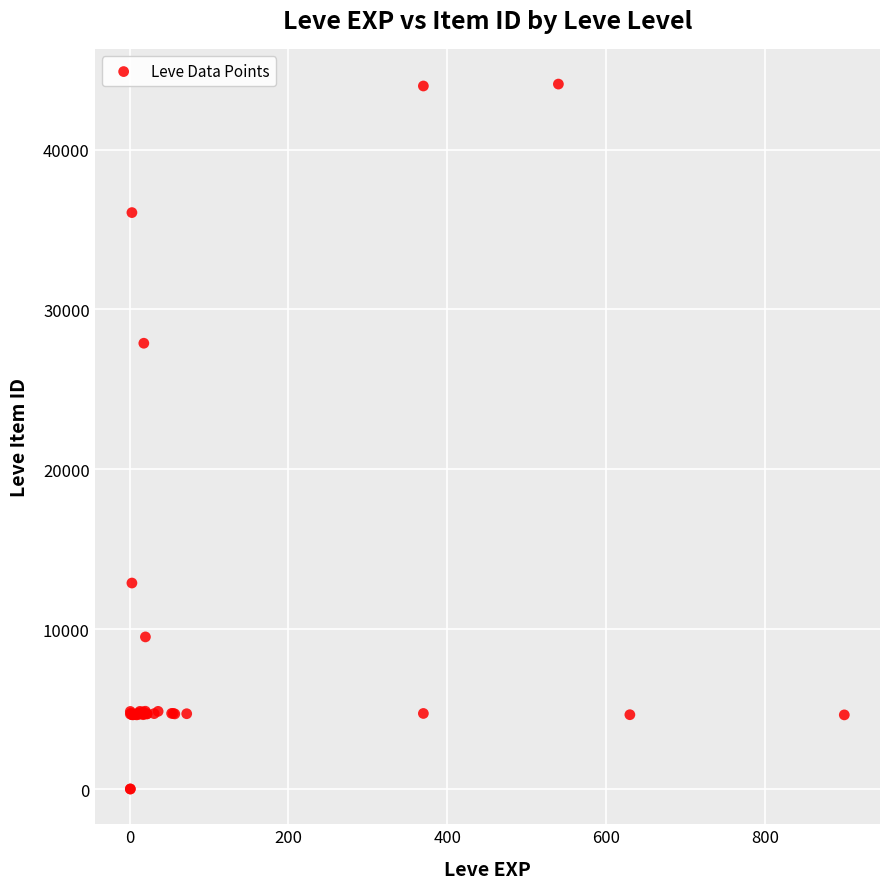

What Y value in the scatter plot is closest to 22048?

27884